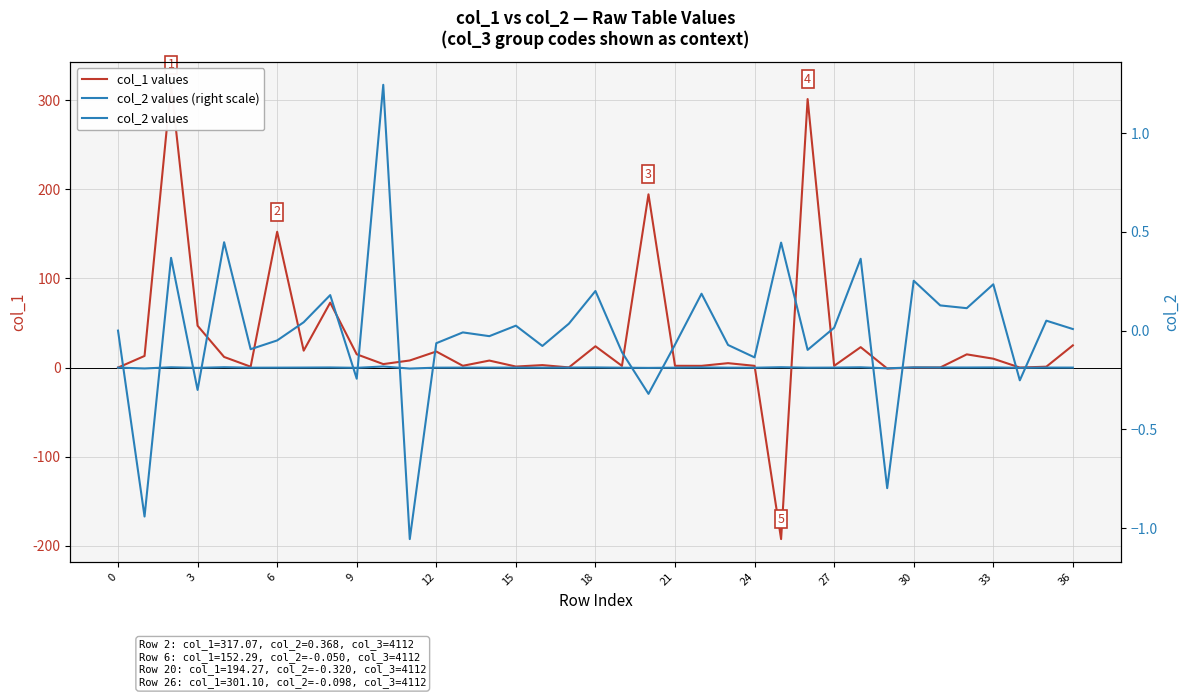

What is the maximum value for col_1 values?

317.1